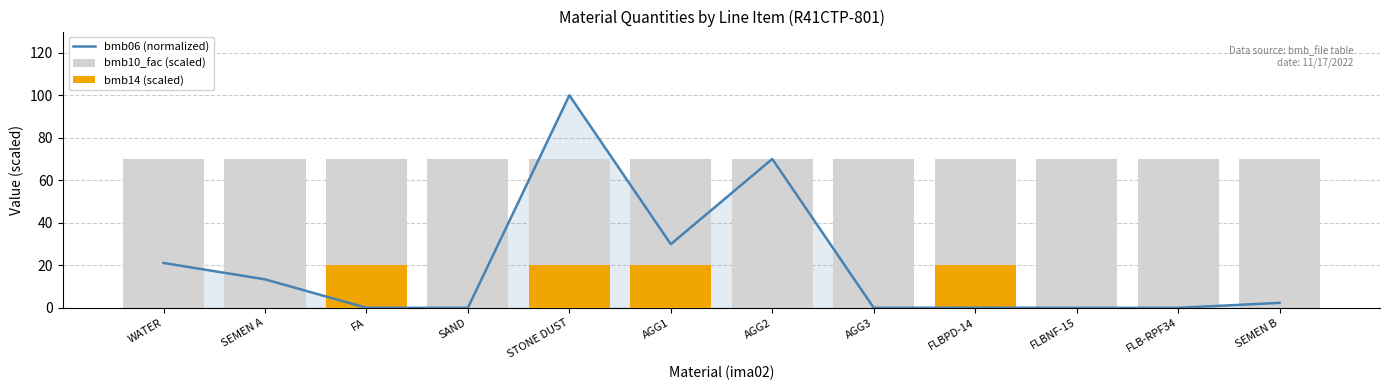

Reading left to right, list all the values displayed in this chart.

bmb06 (normalized): WATER=21.1	SEMEN A=13.4	FA=0.0	SAND=0.0	STONE DUST=100.0	AGG1=30.0	AGG2=70.0	AGG3=0.0	FLBPD-14=0.0	FLBNF-15=0.0	FLB-RPF34=0.0	SEMEN B=2.3
bmb10_fac (scaled): WATER=70.0	SEMEN A=70.0	FA=70.0	SAND=70.0	STONE DUST=70.0	AGG1=70.0	AGG2=70.0	AGG3=70.0	FLBPD-14=70.0	FLBNF-15=70.0	FLB-RPF34=70.0	SEMEN B=70.0
bmb14 (scaled): WATER=0.0	SEMEN A=0.0	FA=20.0	SAND=0.0	STONE DUST=20.0	AGG1=20.0	AGG2=0.0	AGG3=0.0	FLBPD-14=20.0	FLBNF-15=0.0	FLB-RPF34=0.0	SEMEN B=0.0